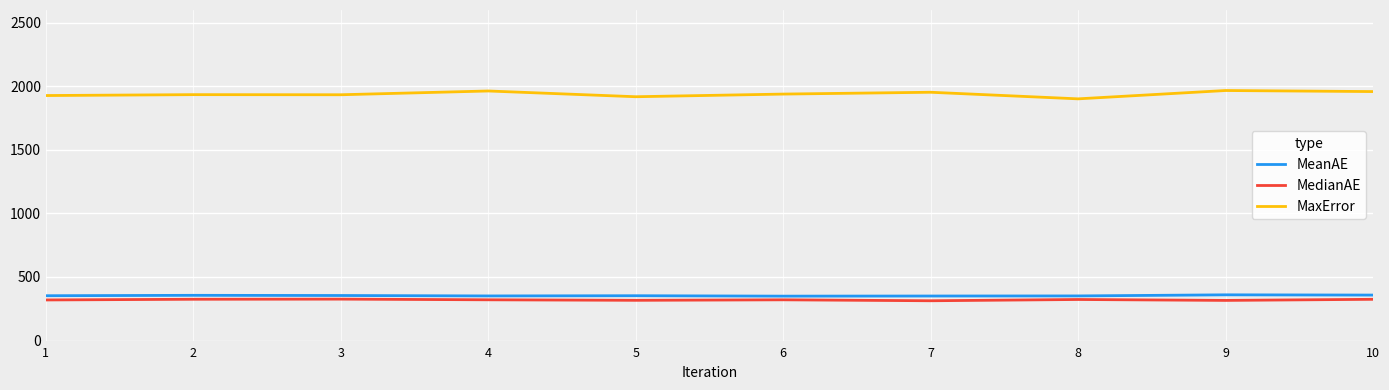

At which label does MedianAE first exceed 320?

2